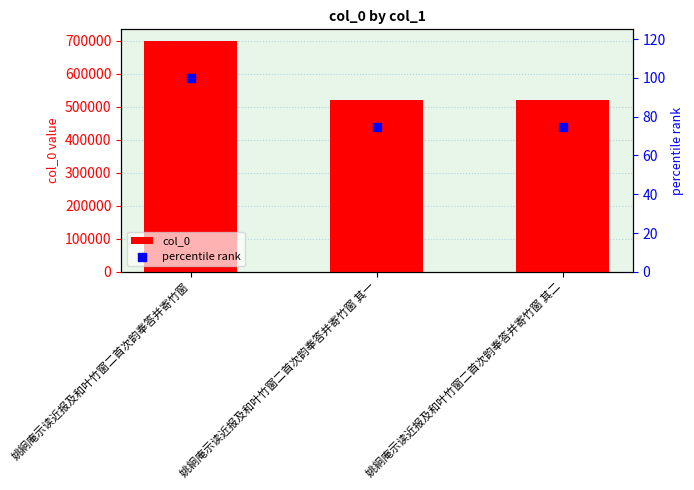

At how many categories does at least one series exceed 334207?

3